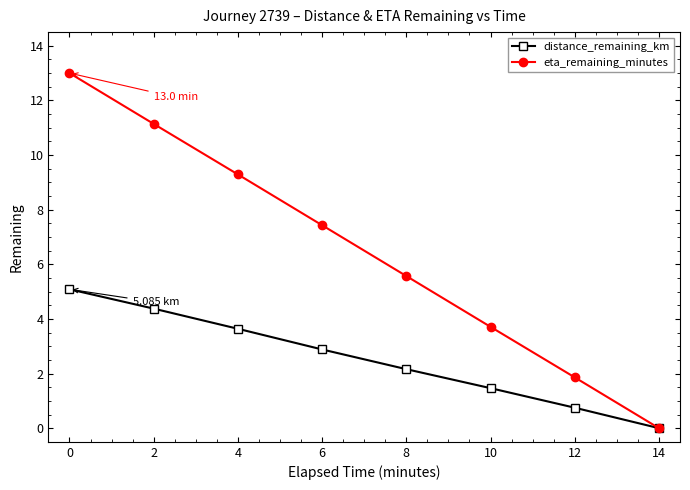

Rank the series by their average value, from highest to lowest.

eta_remaining_minutes, distance_remaining_km